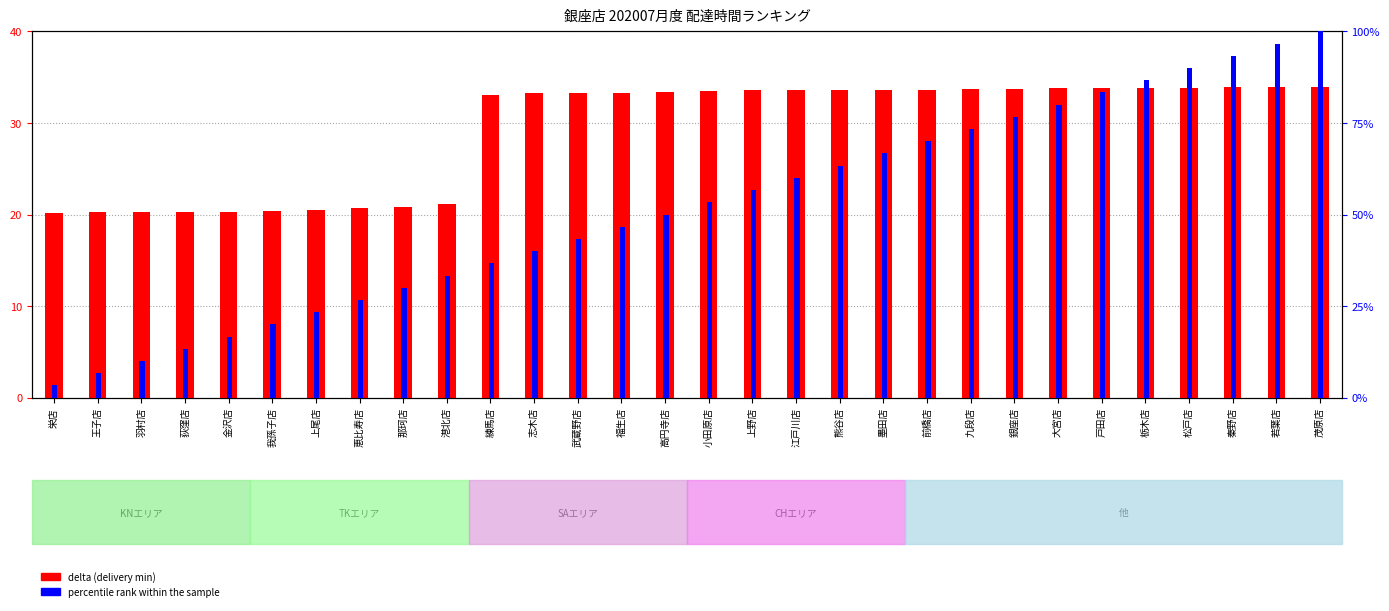

What is the total value across all series at 上尾店?

43.9